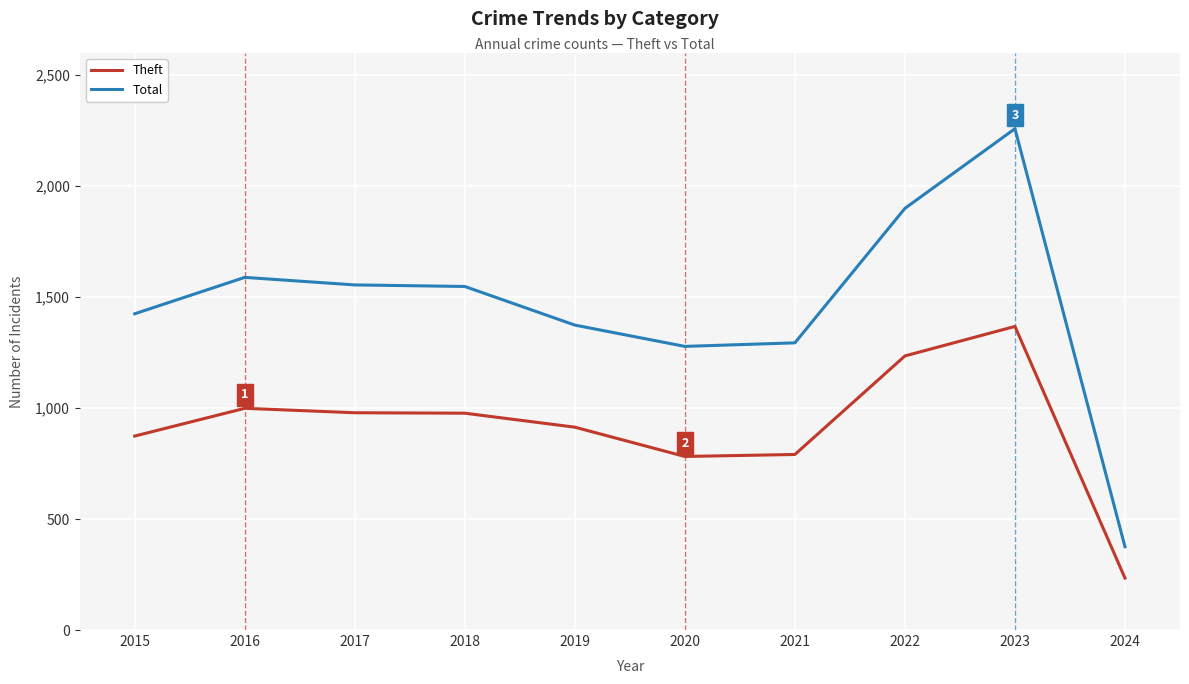

How many lines are shown in the chart?

2